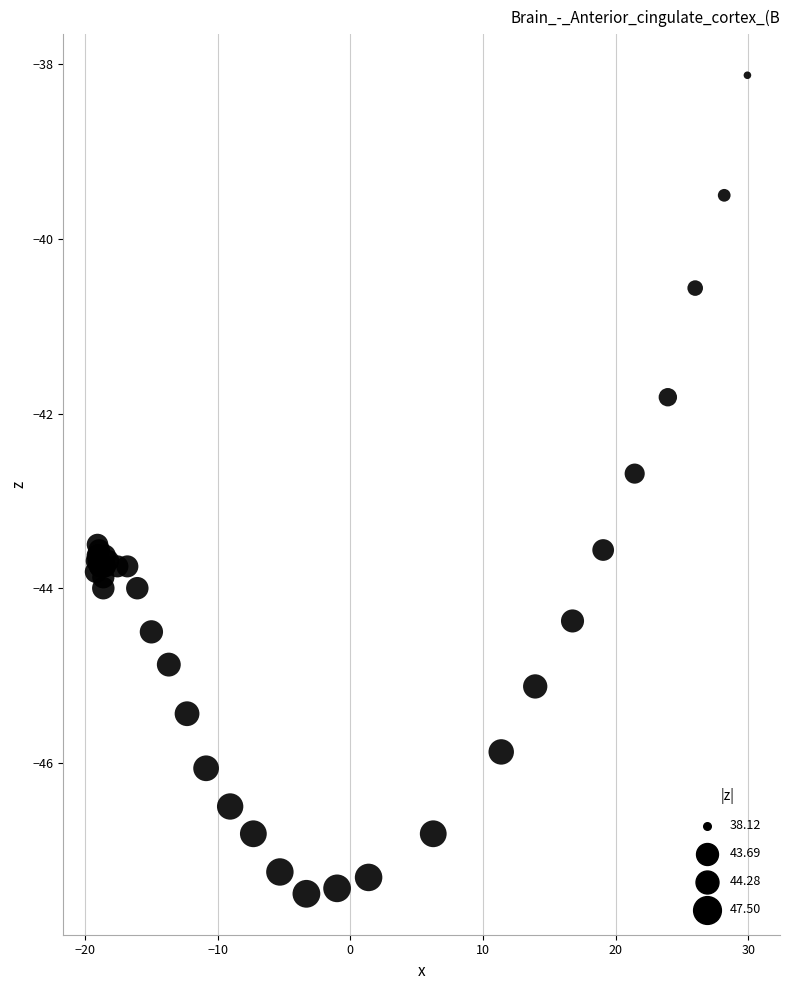

What Y value in the scatter plot is closest to -42?

-41.8